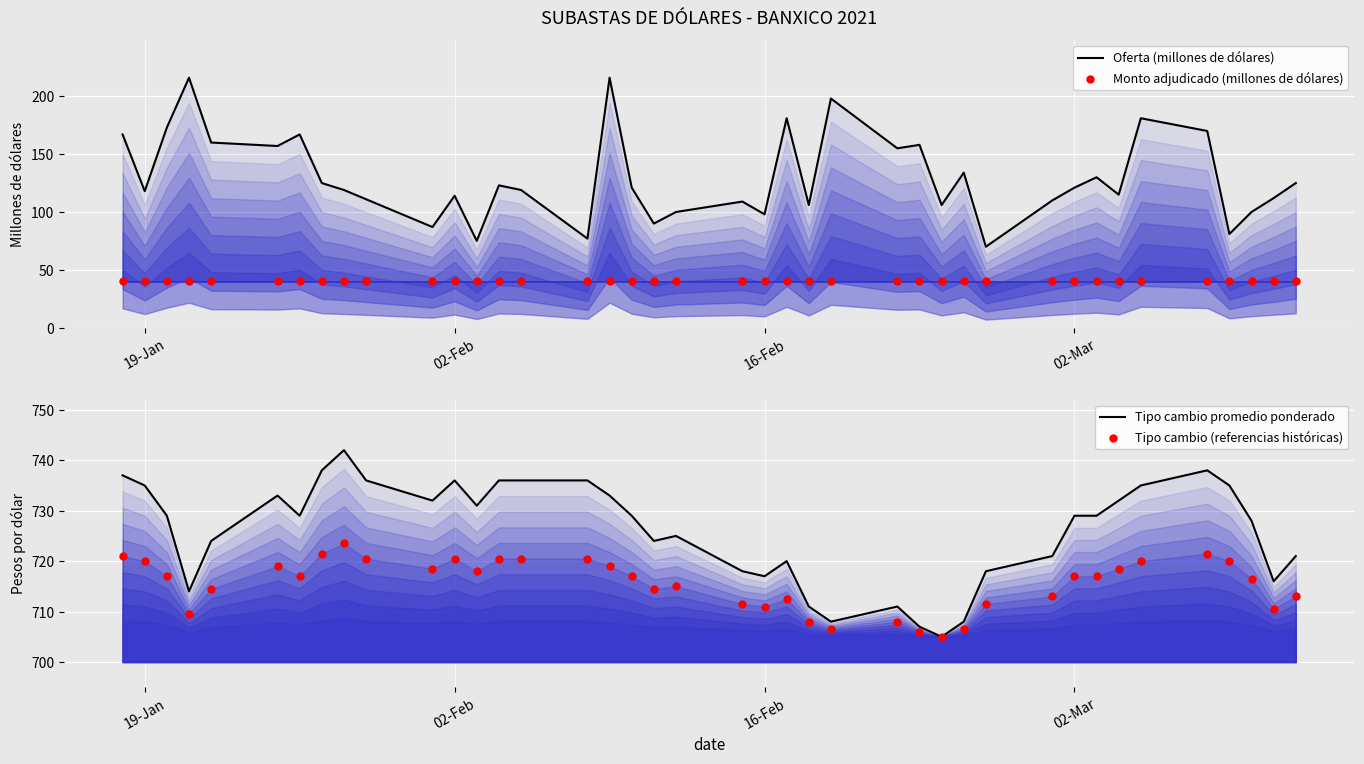

At how many categories does at least one series exceed 119?

40